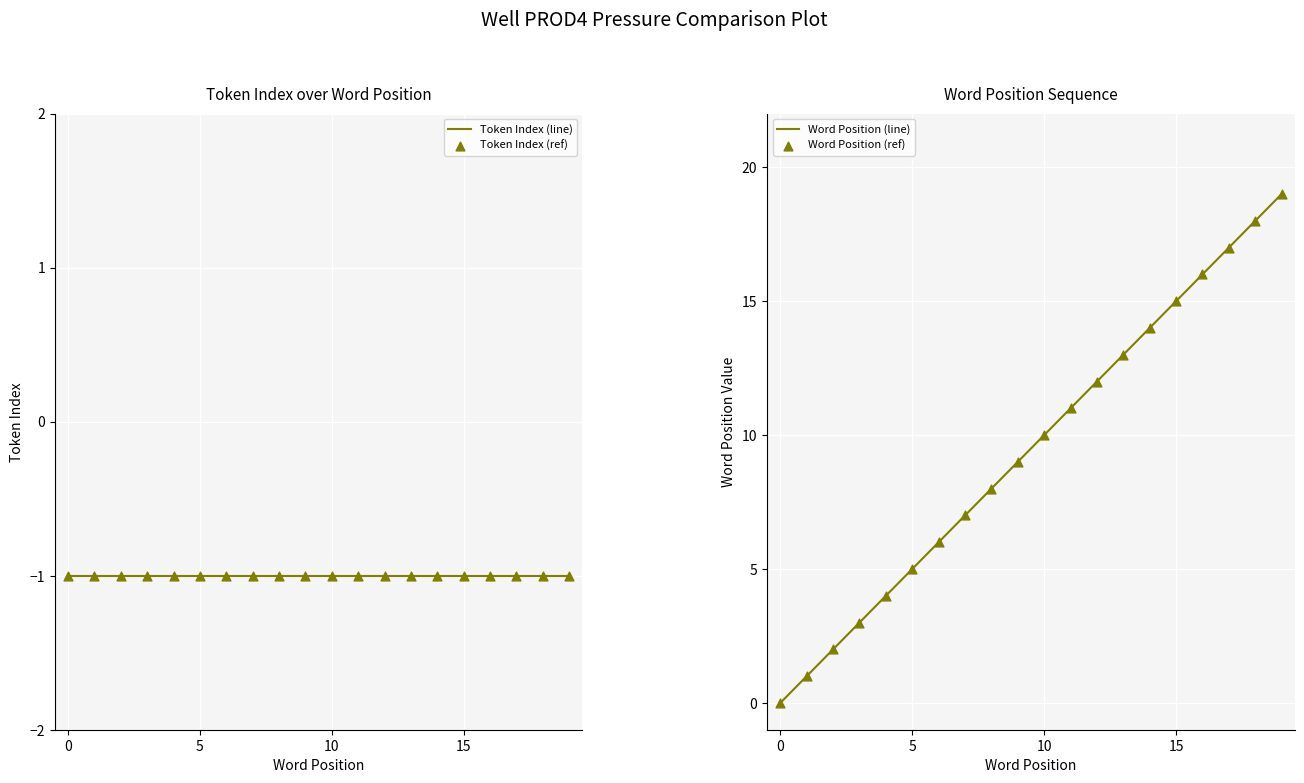

Which series has the largest Y range (max minus min)?

Word Position (line)